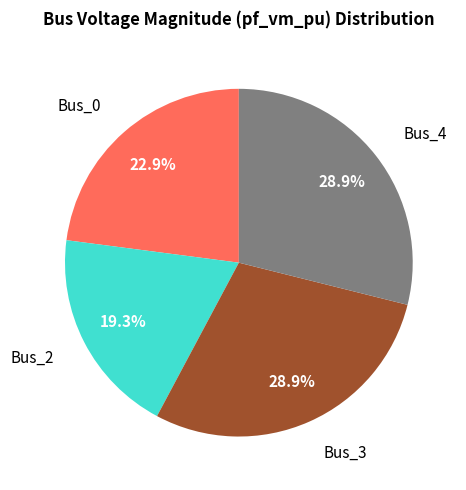

Count the number of slices in the pie.

4